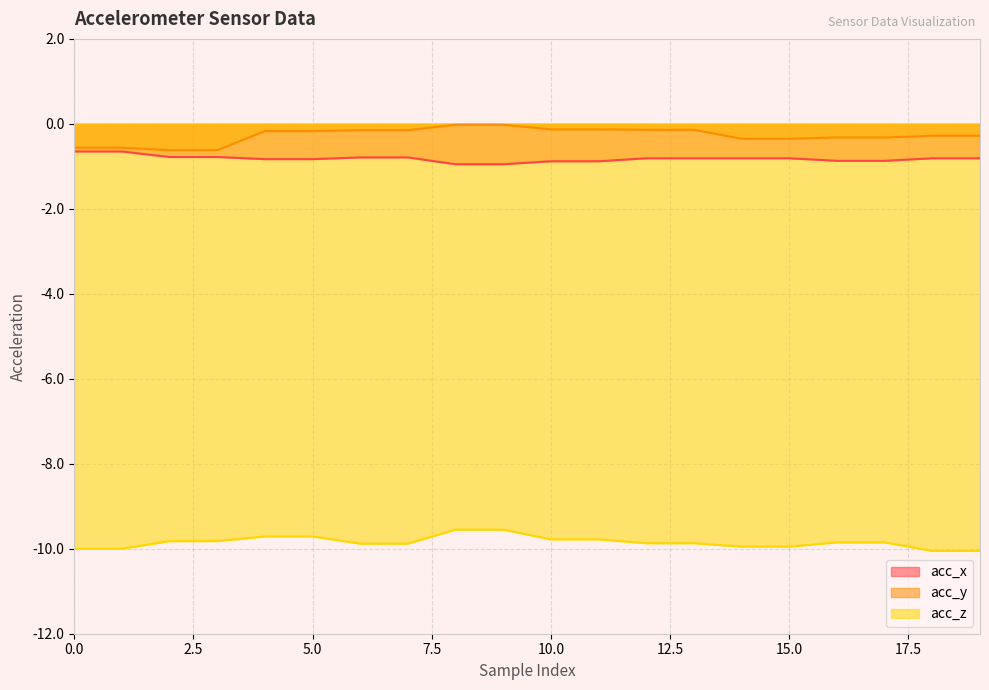

At which category is the sum across all series the highest?

8